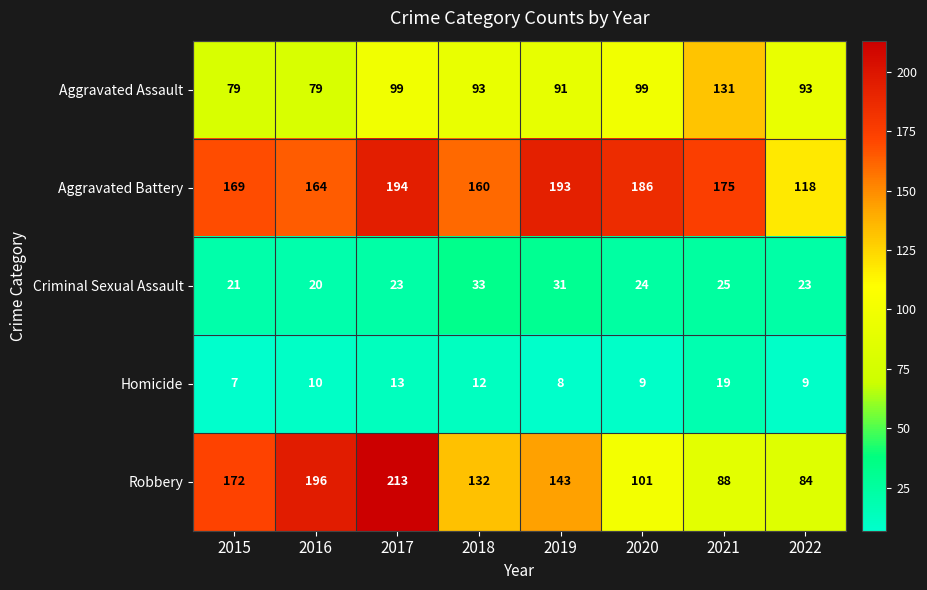

At how many categories does at least one series exceed 55?

8